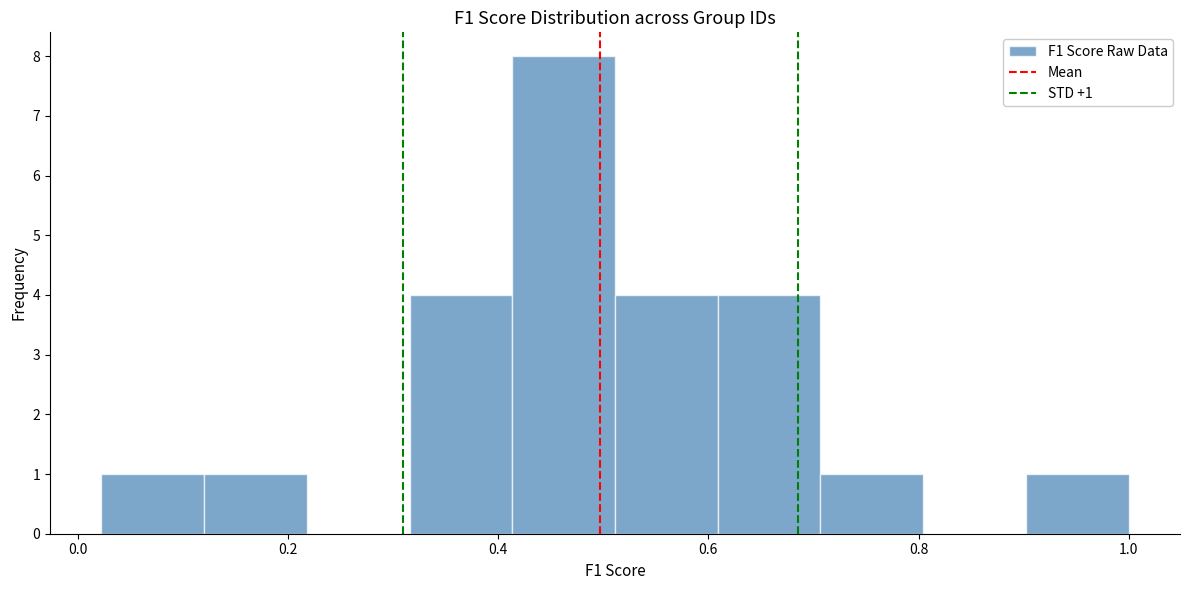

Over which range of the x-axis is the bar tallest?

0.42 to 0.52